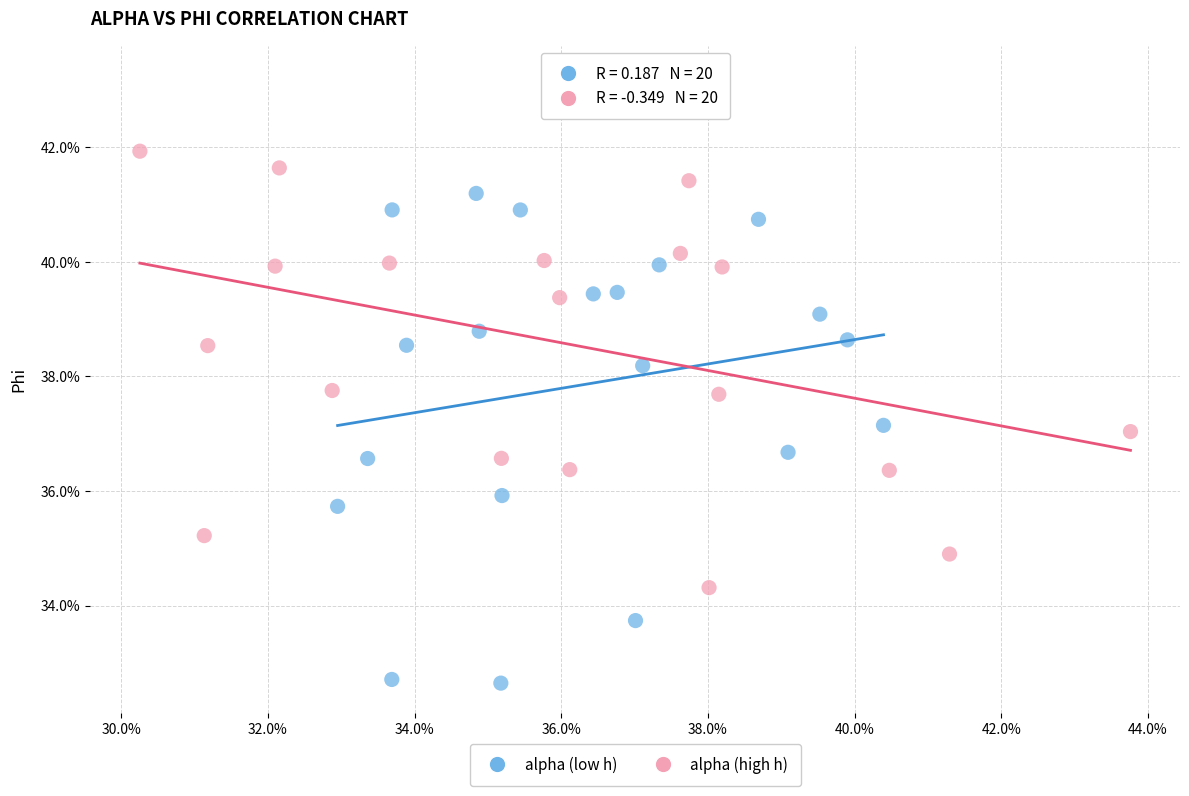

Which series reaches the maximum Y coordinate?

alpha (high h)